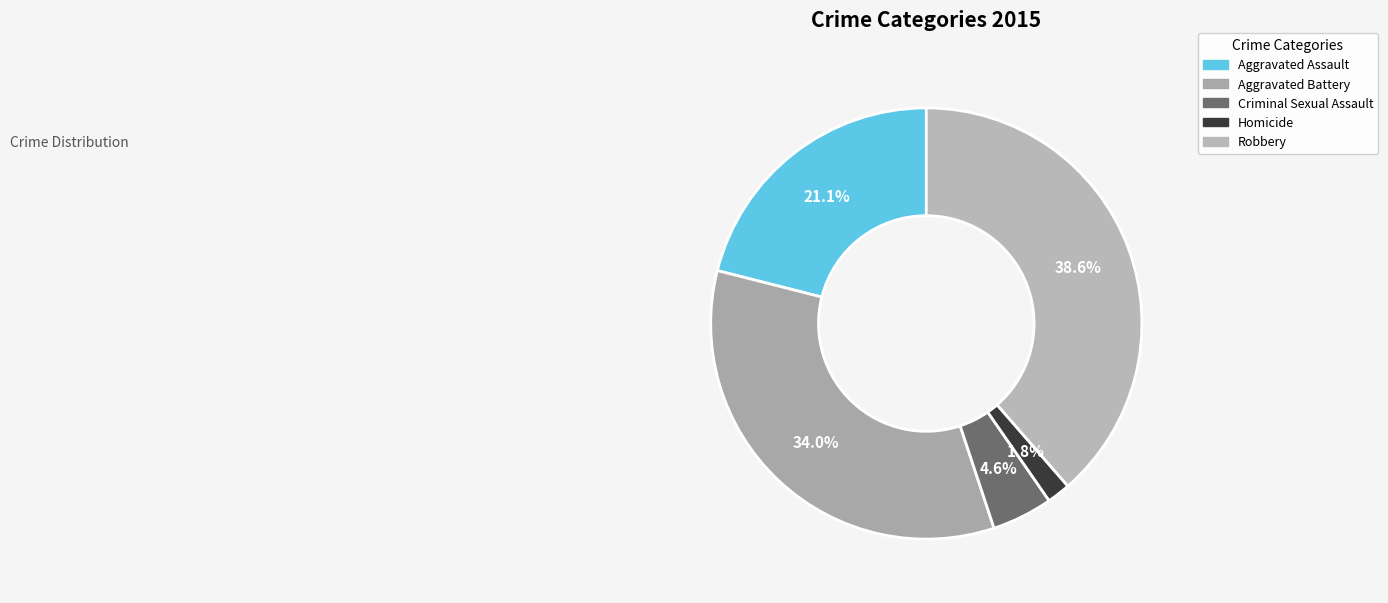

To the nearest percent, what portion does Robbery represent?

39%